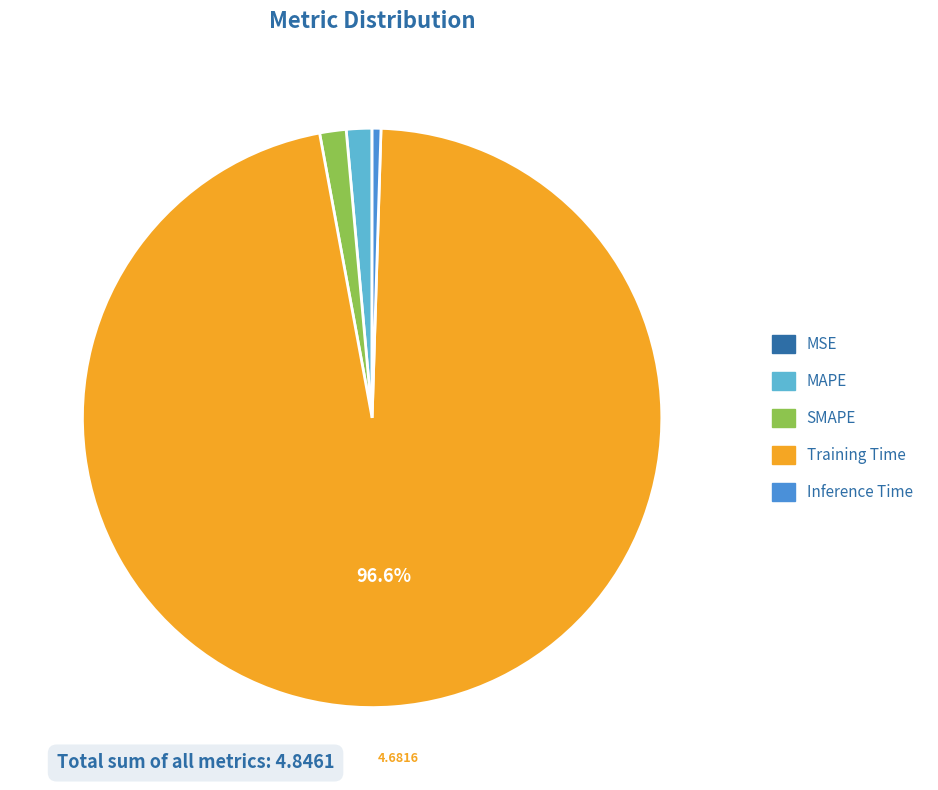

To the nearest percent, what percentage of the pie is SMAPE?

1%